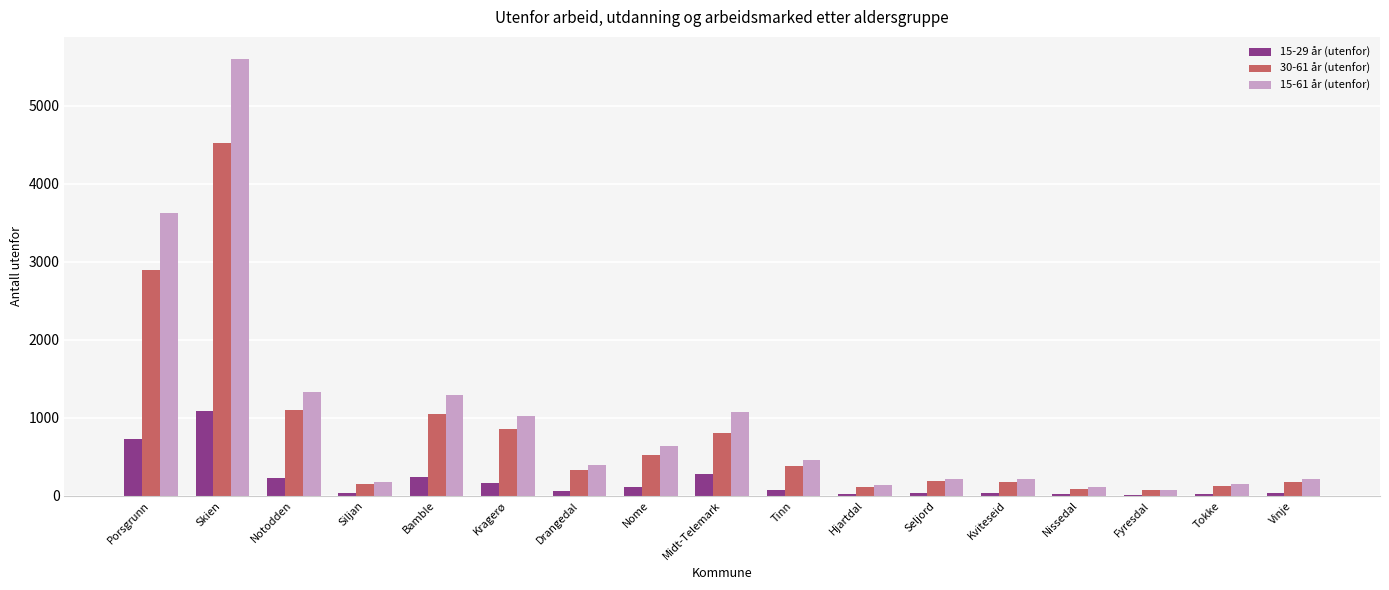

Between Porsgrunn and Bamble, which series saw the biggest shift?

15-61 år (utenfor)